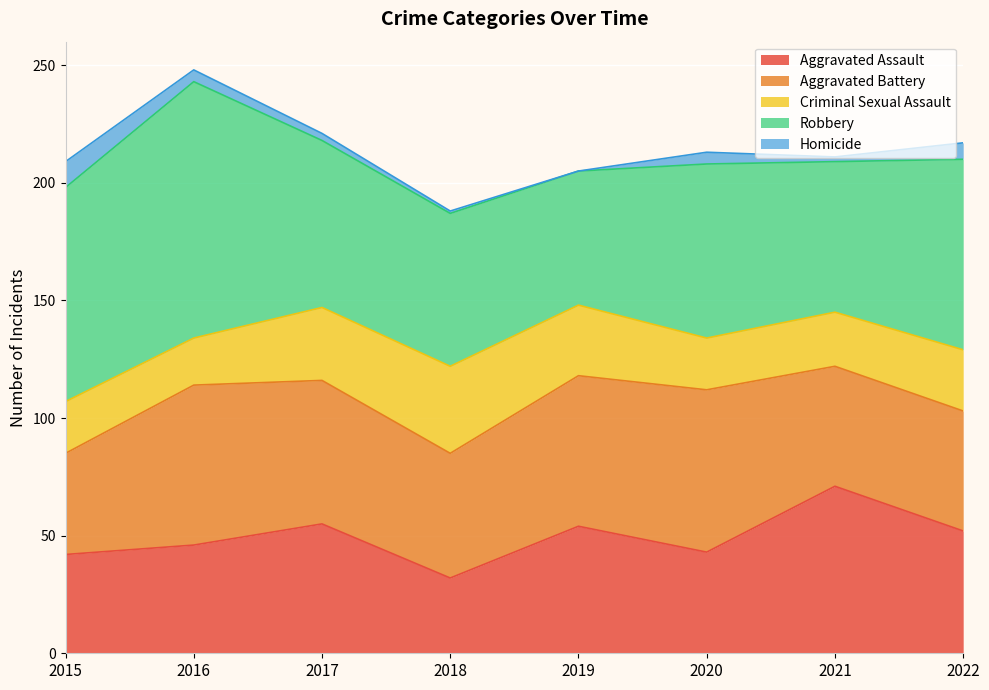

How many distinct data groups are displayed?

5